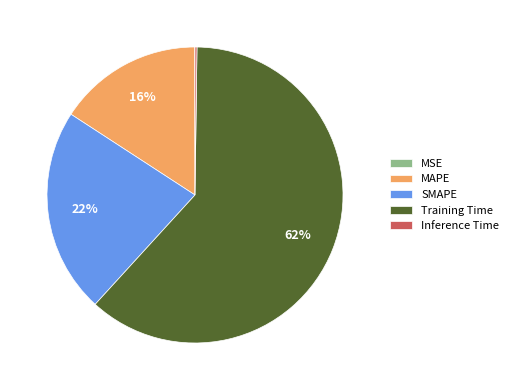

To the nearest percent, what is the average slice percentage?

20%